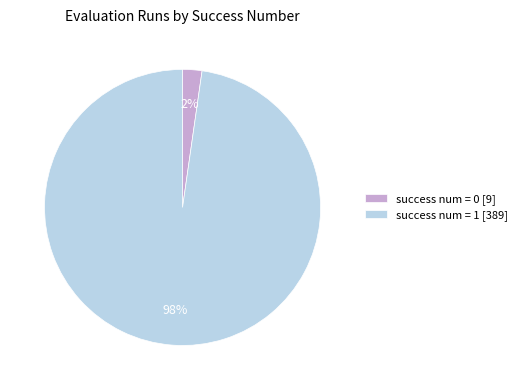

Which category accounts for the majority?

success num = 1